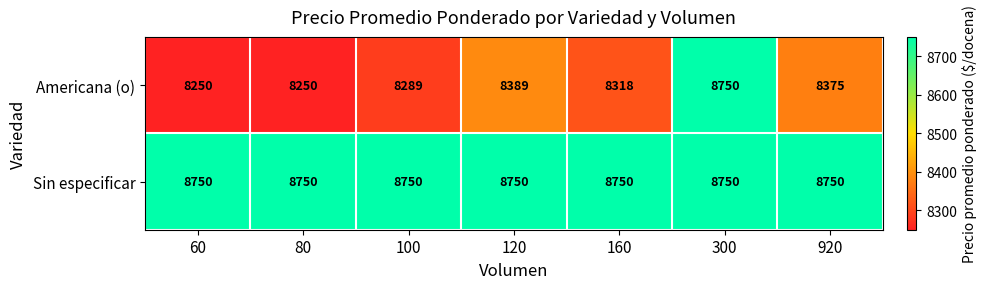

What is the sum of the Americana (o) values at 920 and 80?

16625